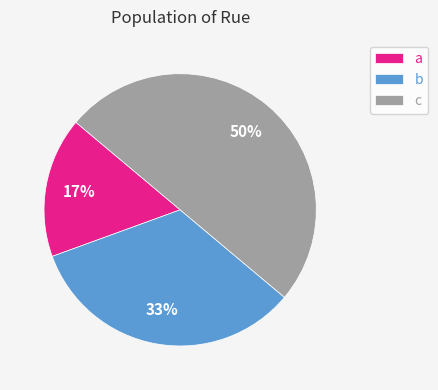

Is the sum of c and a greater than half?

Yes